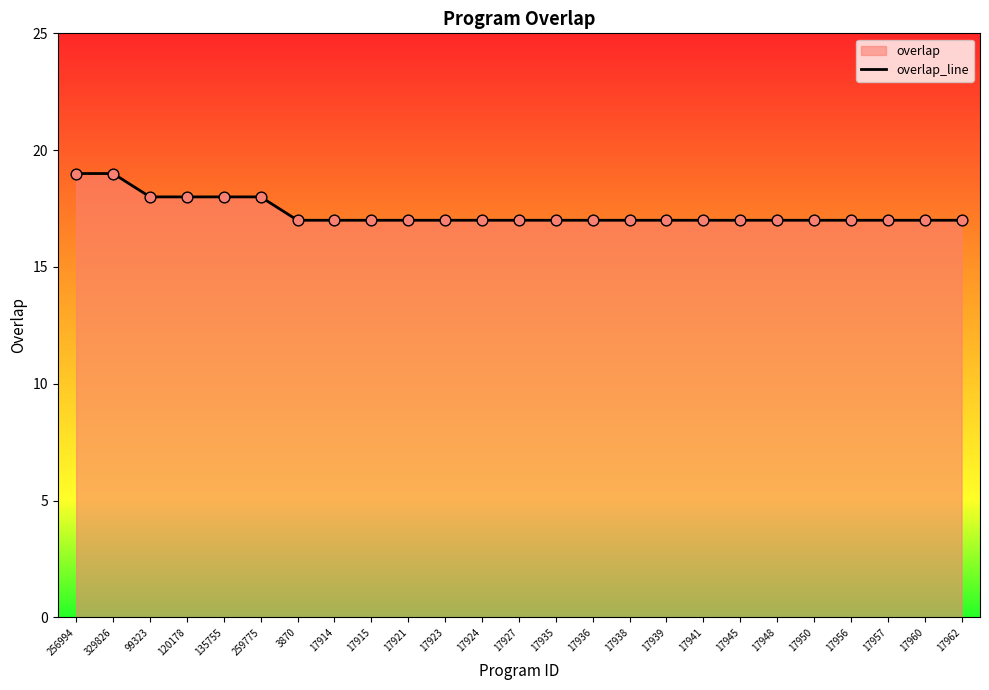

What is the change in value from 99323 to 17914?

-1